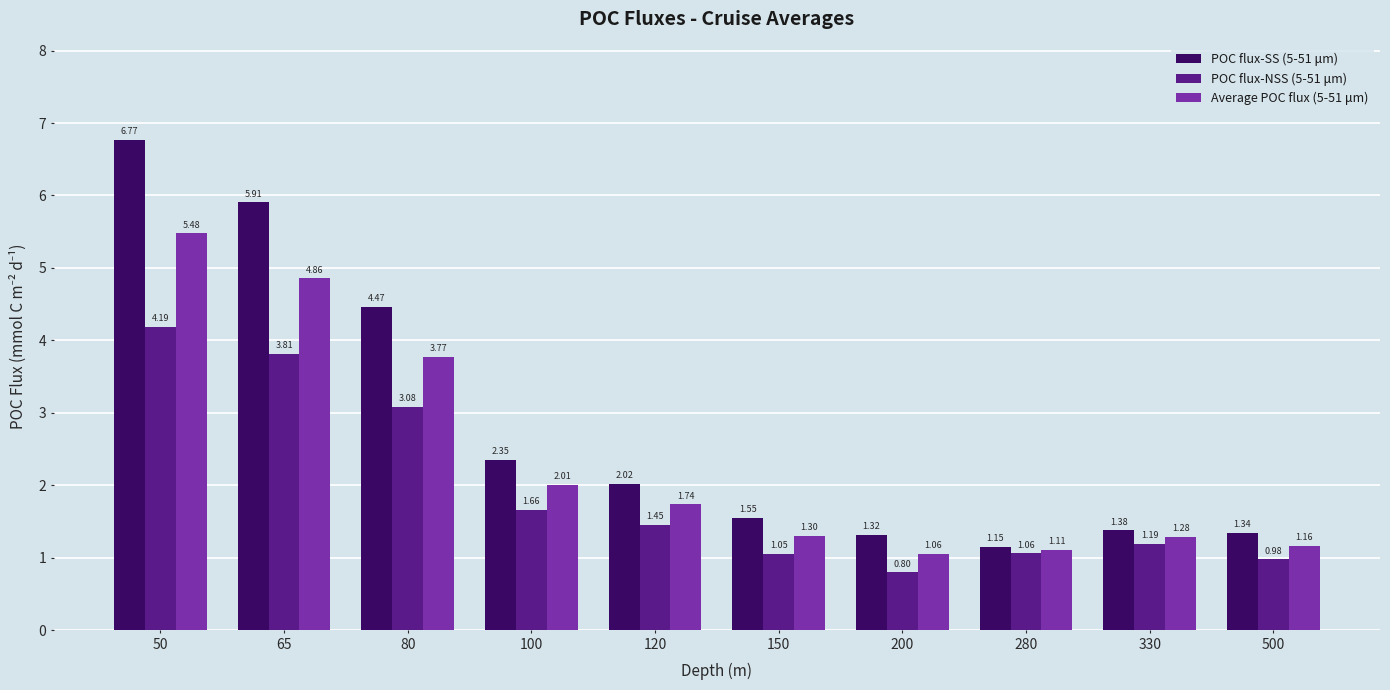

True or false: POC flux-SS (5-51 μm) has a value of 1.6 at 100.

False